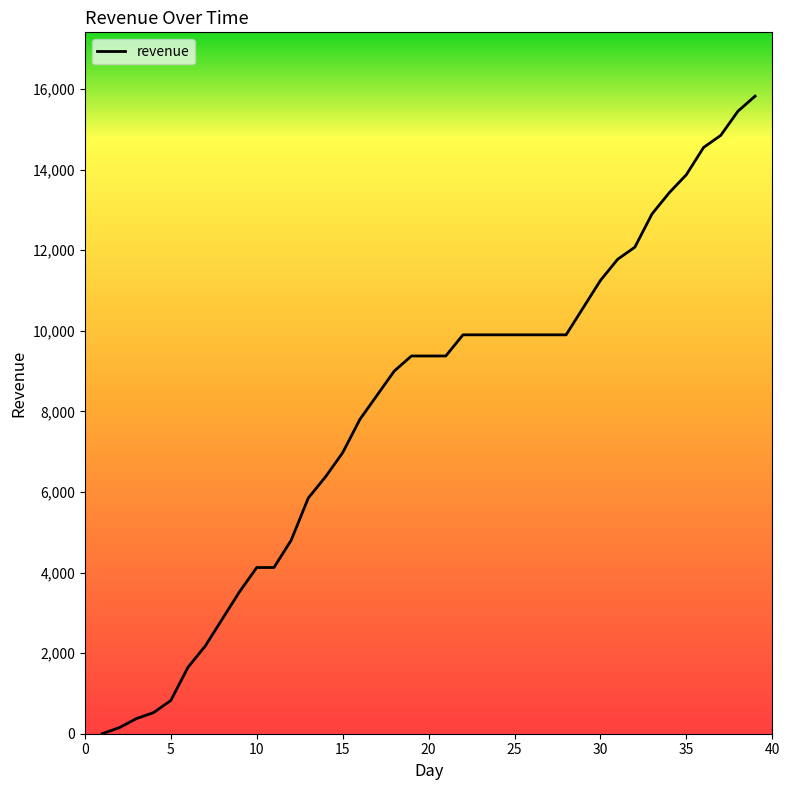

What is the difference between the maximum and minimum values?

15825